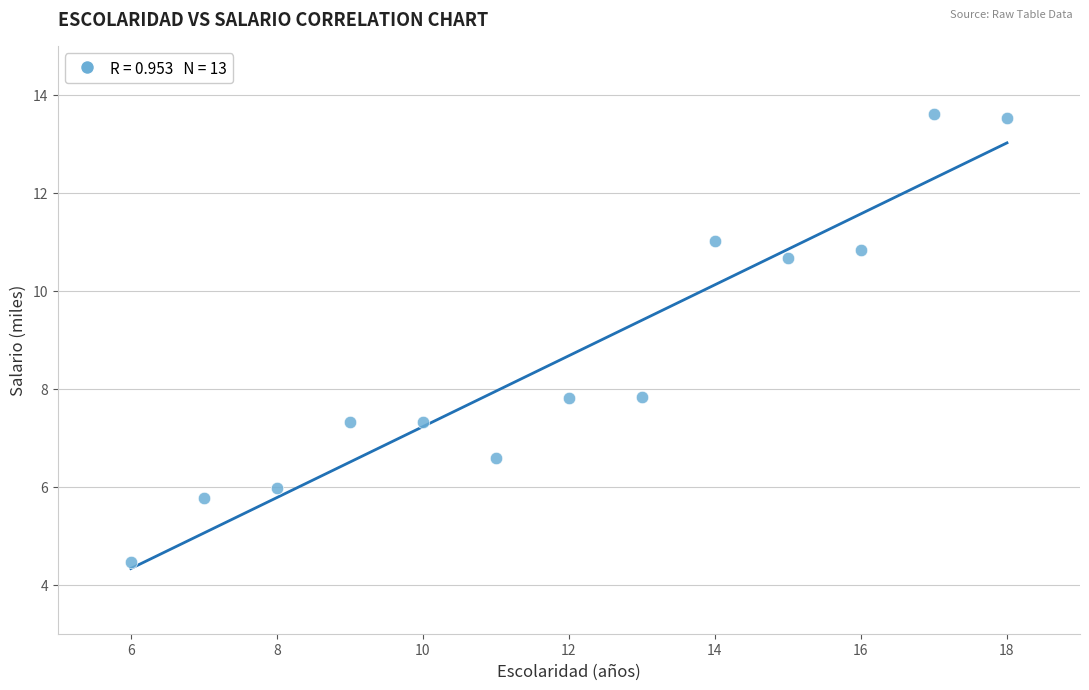

What is the range of Y values (max minus min)?

9.2